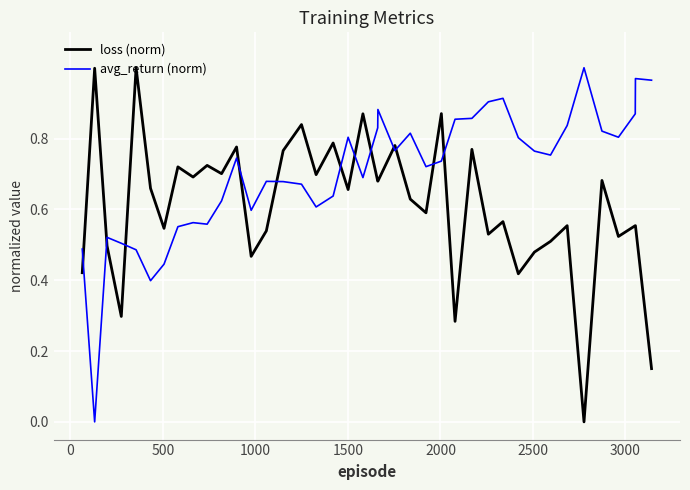

List the series in order of their overall mean, highest first.

avg_return (norm), loss (norm)